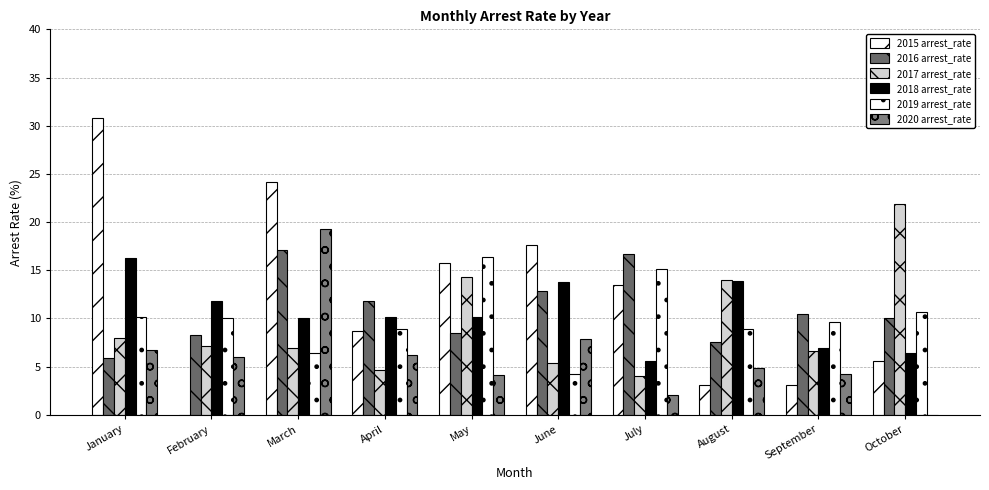

How many data points does each series have?

10